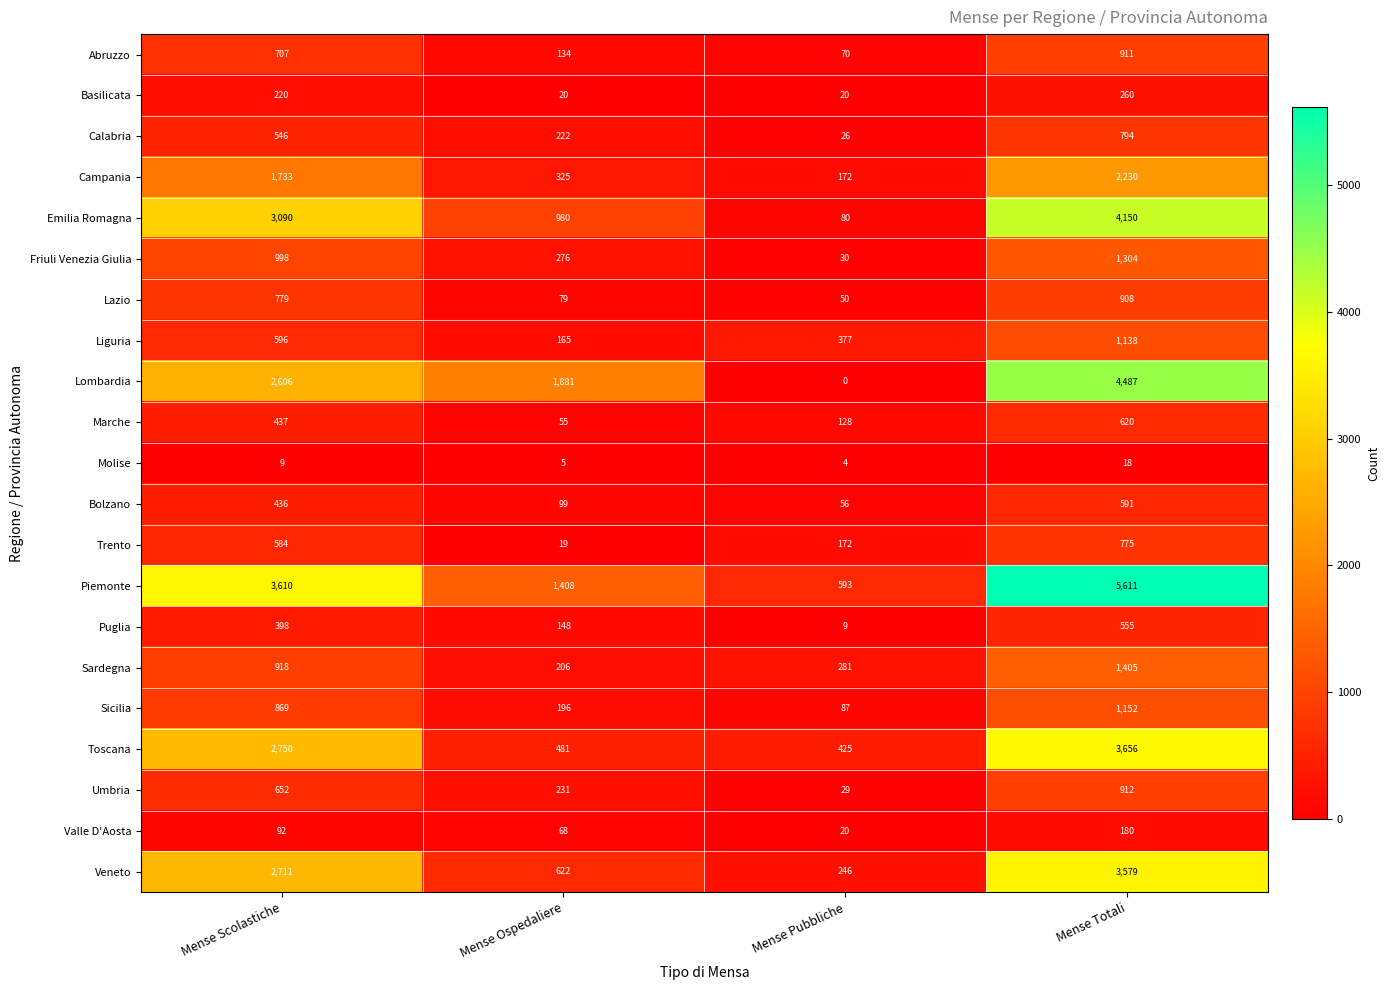

At which label is Lombardia closest to 2243?

Mense Ospedaliere